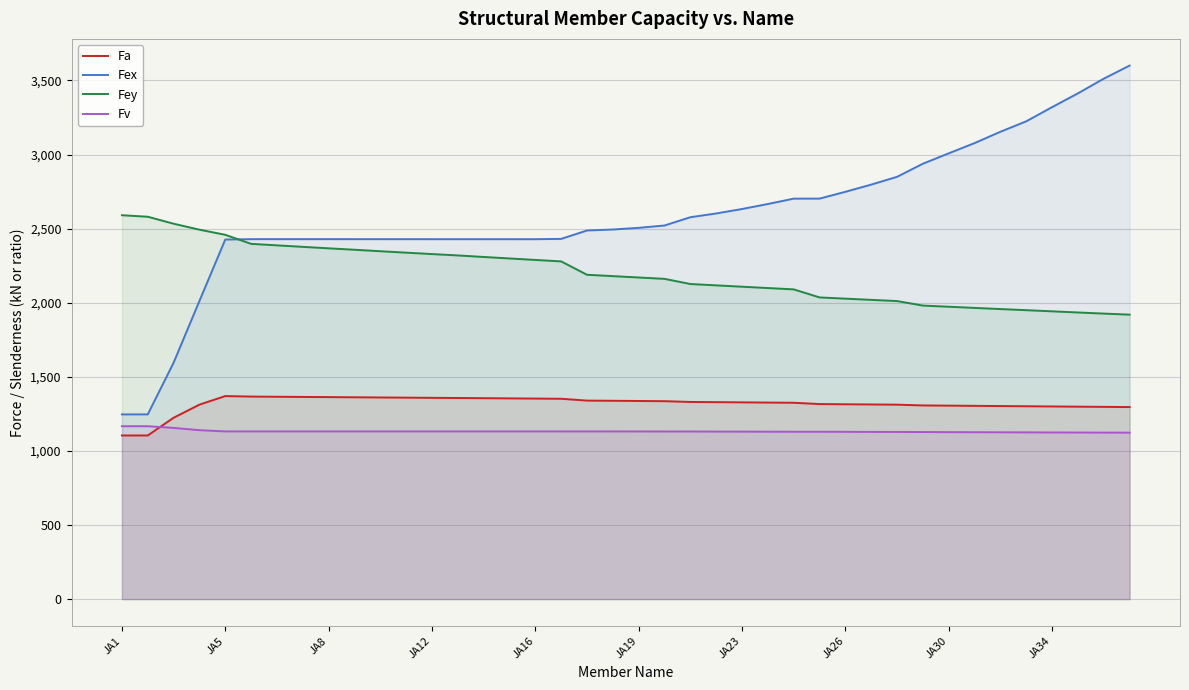

Which series has the largest range (max minus min)?

Fex